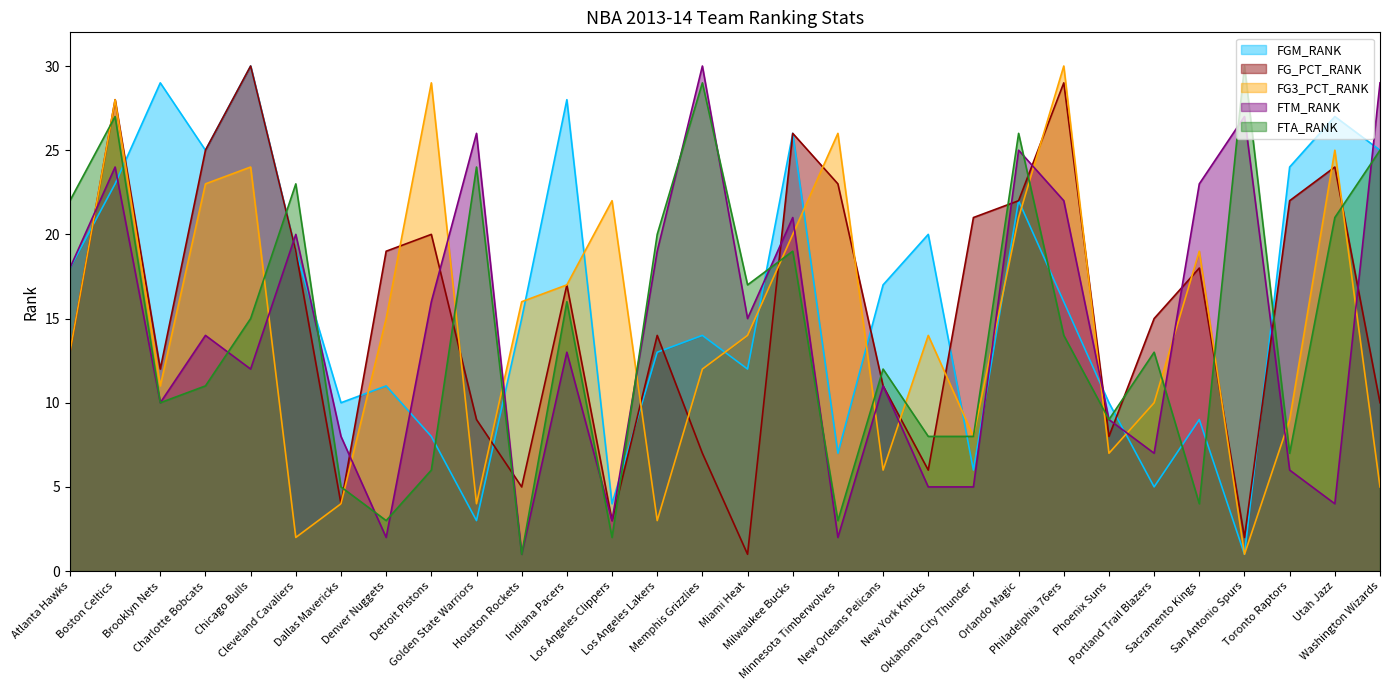

The FTA_RANK series shows 2 at Los Angeles Clippers. True or false?

True